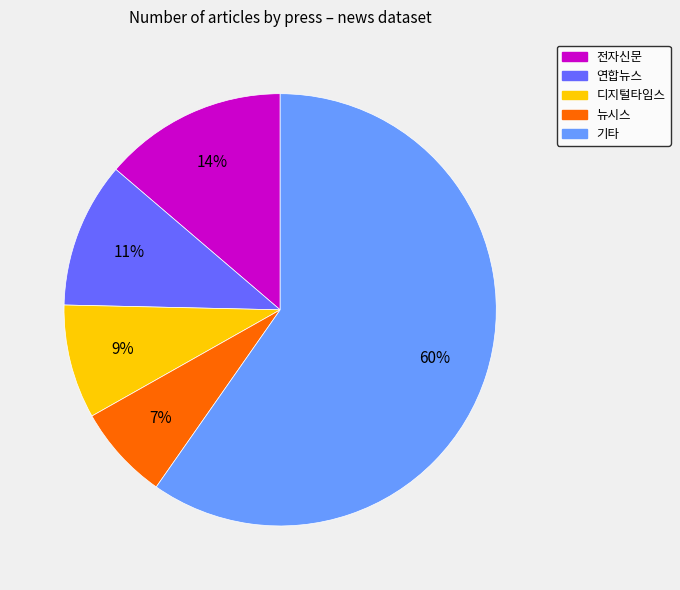

Is there any slice that represents more than half of the pie?

Yes